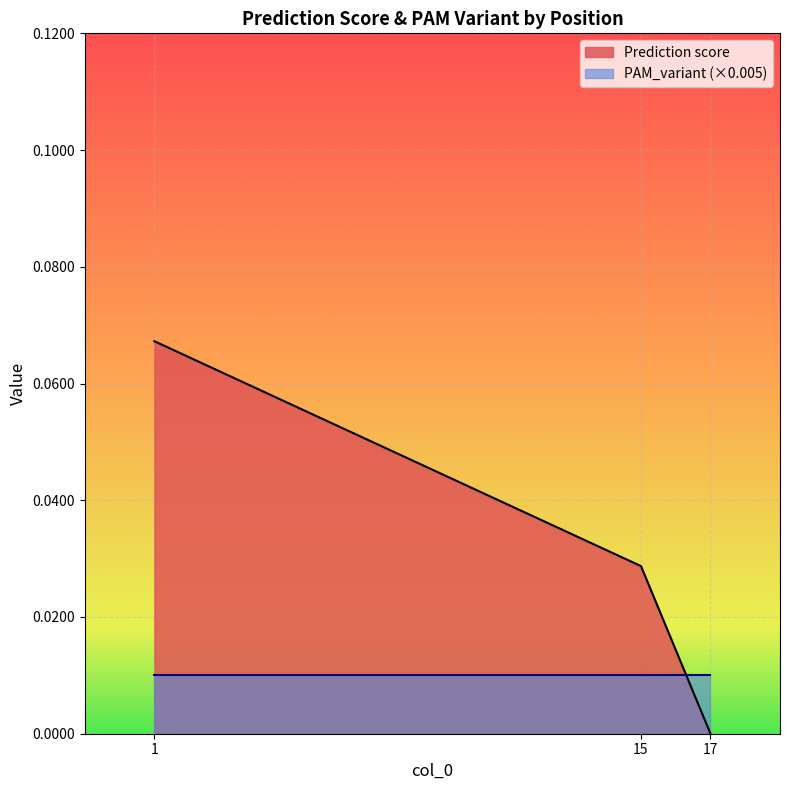

How many lines are shown in the chart?

2